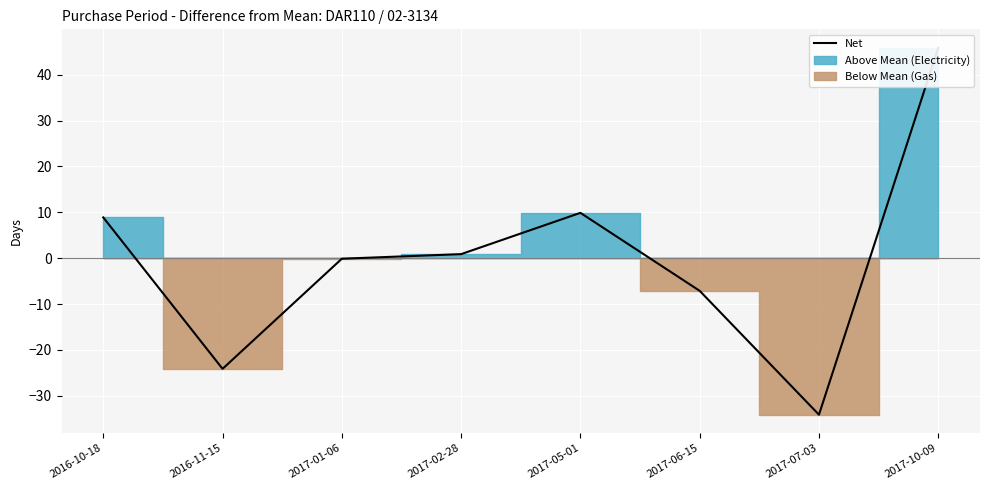

What is the difference between the second highest and minimum values?

44.0